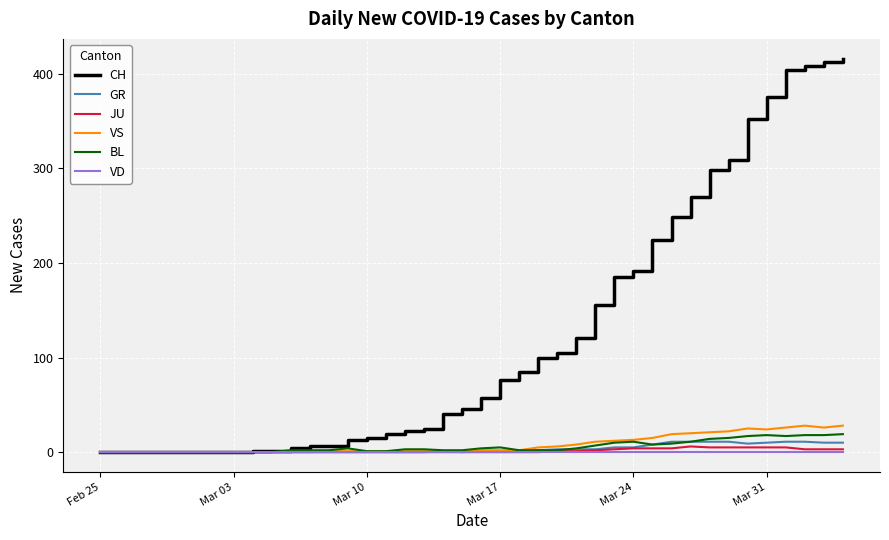

What is the difference between the second highest and minimum values in the JU series?

5